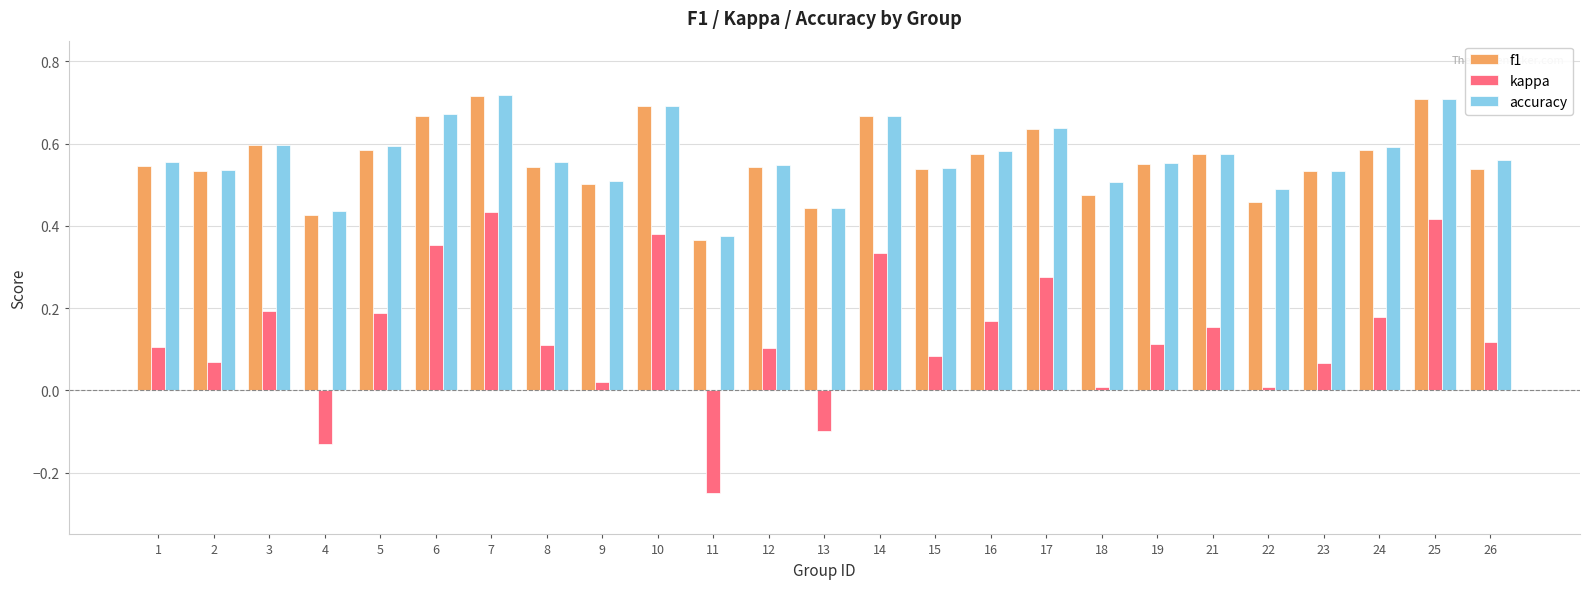

What is the sum of the f1 values at 7 and 10?

1.4